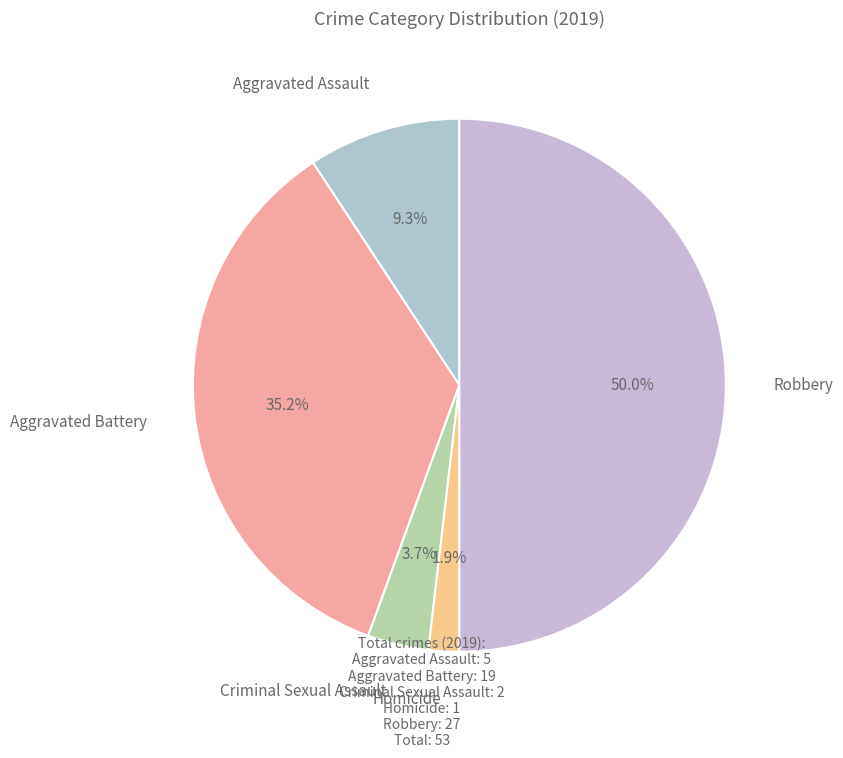

How many segments does this pie chart have?

5